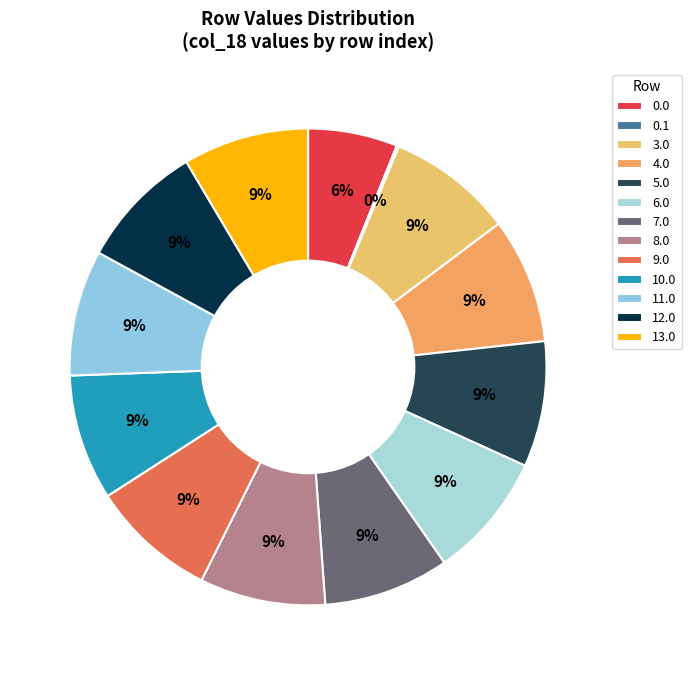

Is it true that 0.0 is 6% of the pie?

True